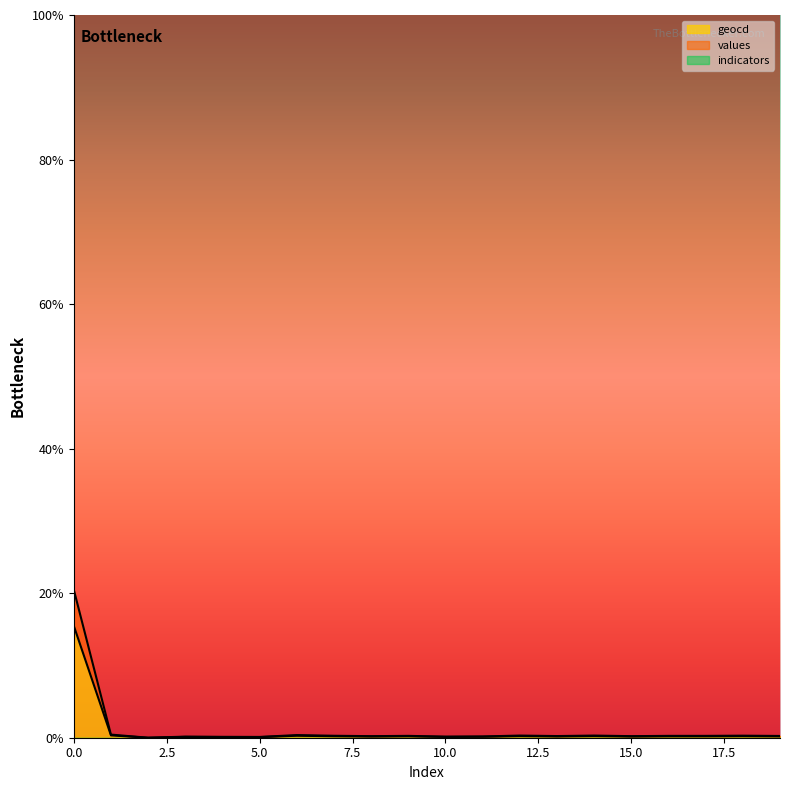

How many values in values are above zero?

19